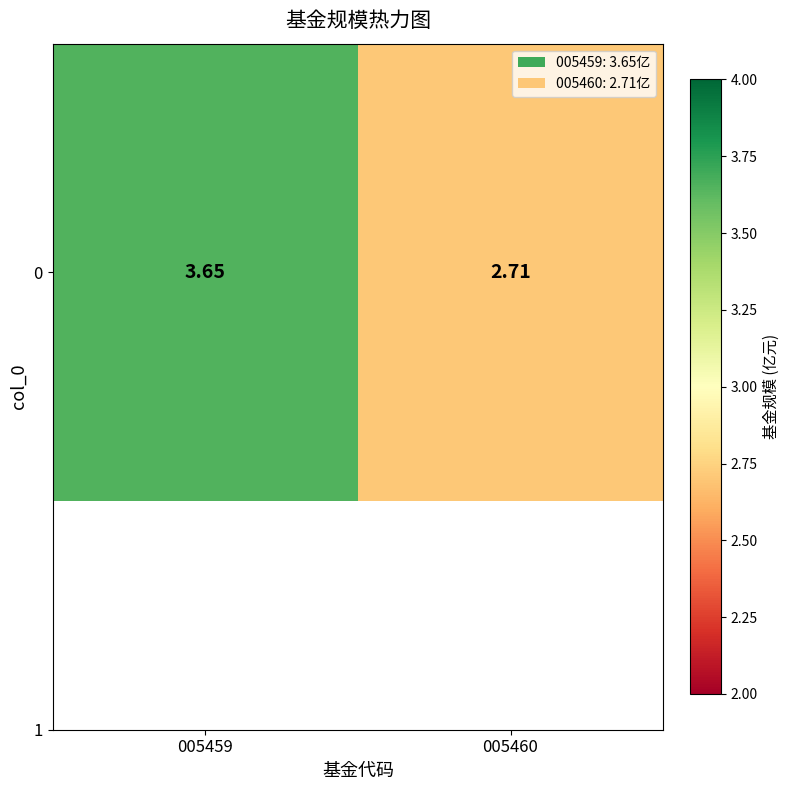

What is the greatest value displayed?

3.6